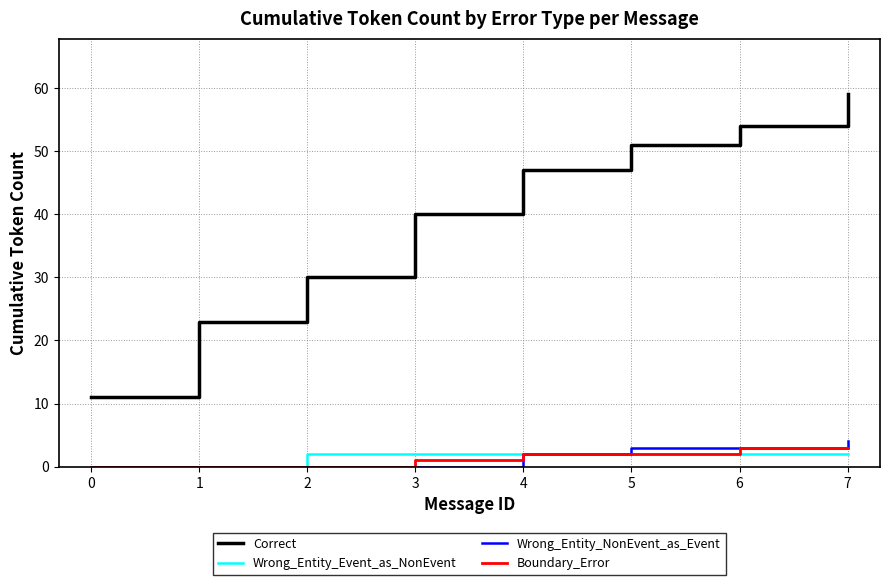

True or false: Correct and Boundary_Error cross at least once.

False